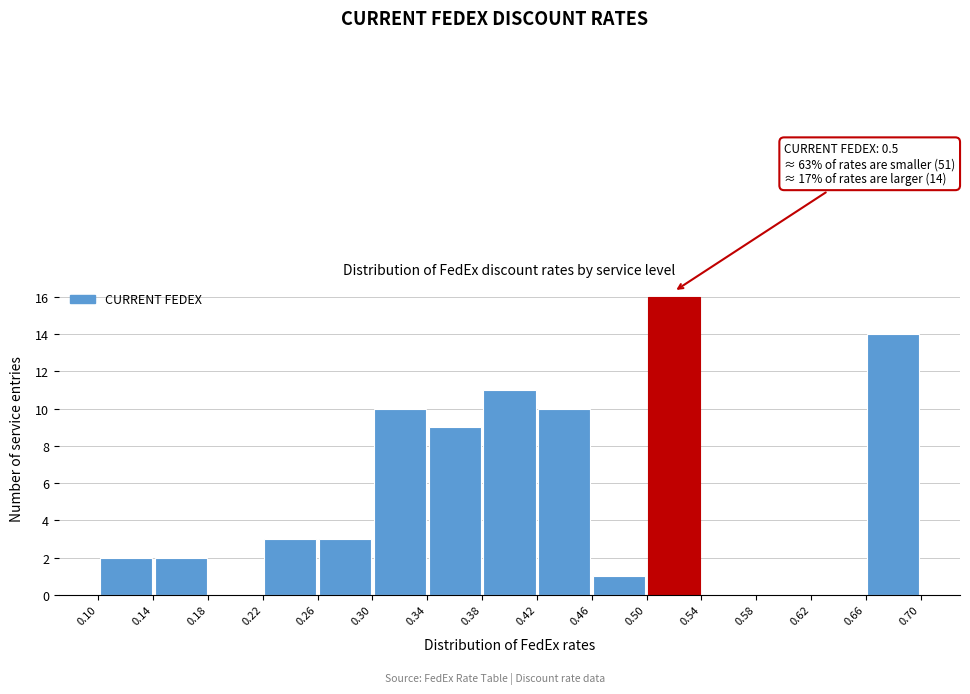

Over which range of the x-axis is the bar tallest?

0.50 to 0.54